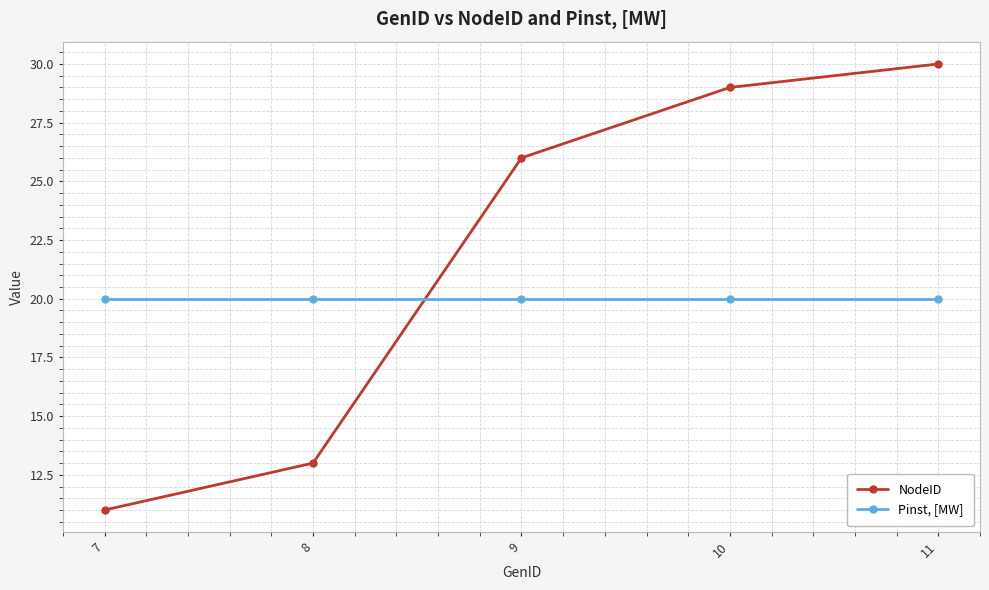

Is the value of NodeID at 11 greater than the value of Pinst, [MW] at 9?

Yes